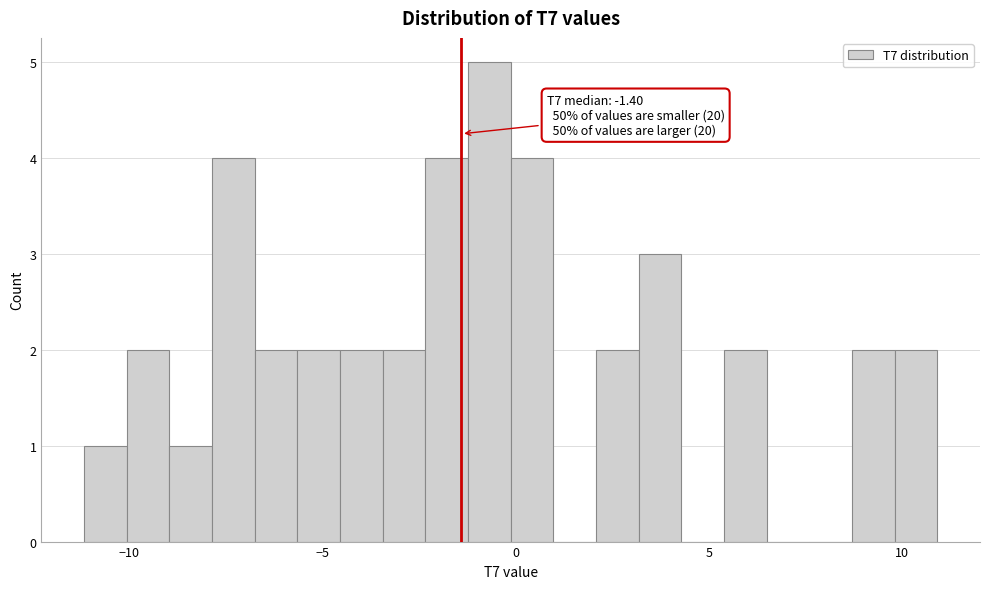

Read against the x-axis, roughly where is the centre of the tallest bar?

-0.5